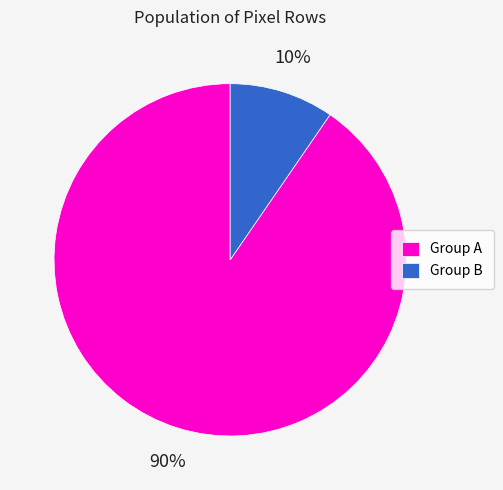

What percentage is the Group A slice, to the nearest percent?

90%